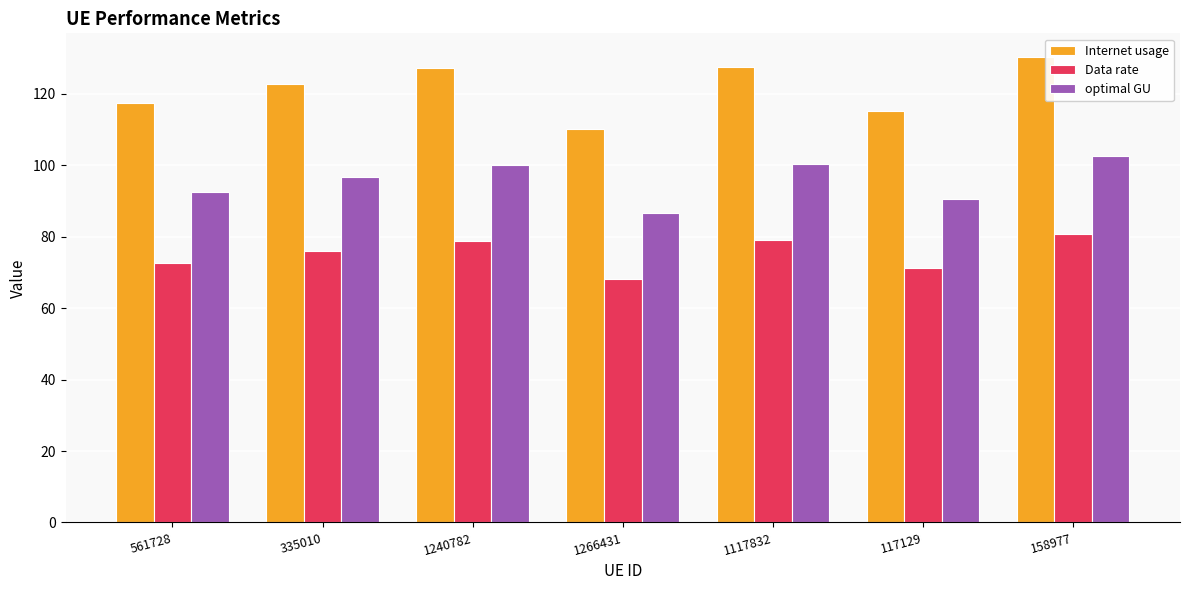

List the series in order of their peak value, highest first.

Internet usage, optimal GU, Data rate